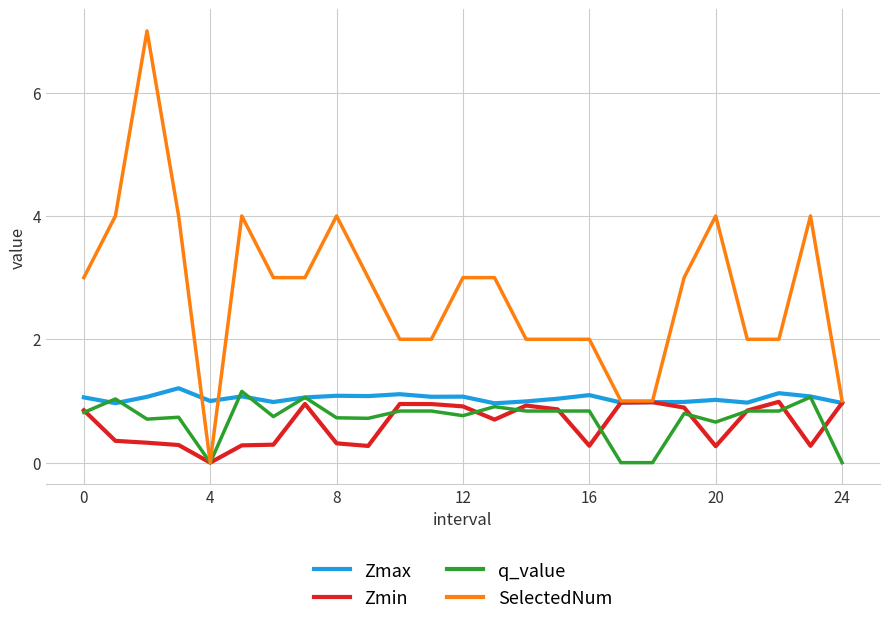

What is the maximum value shown in the chart?

7.0